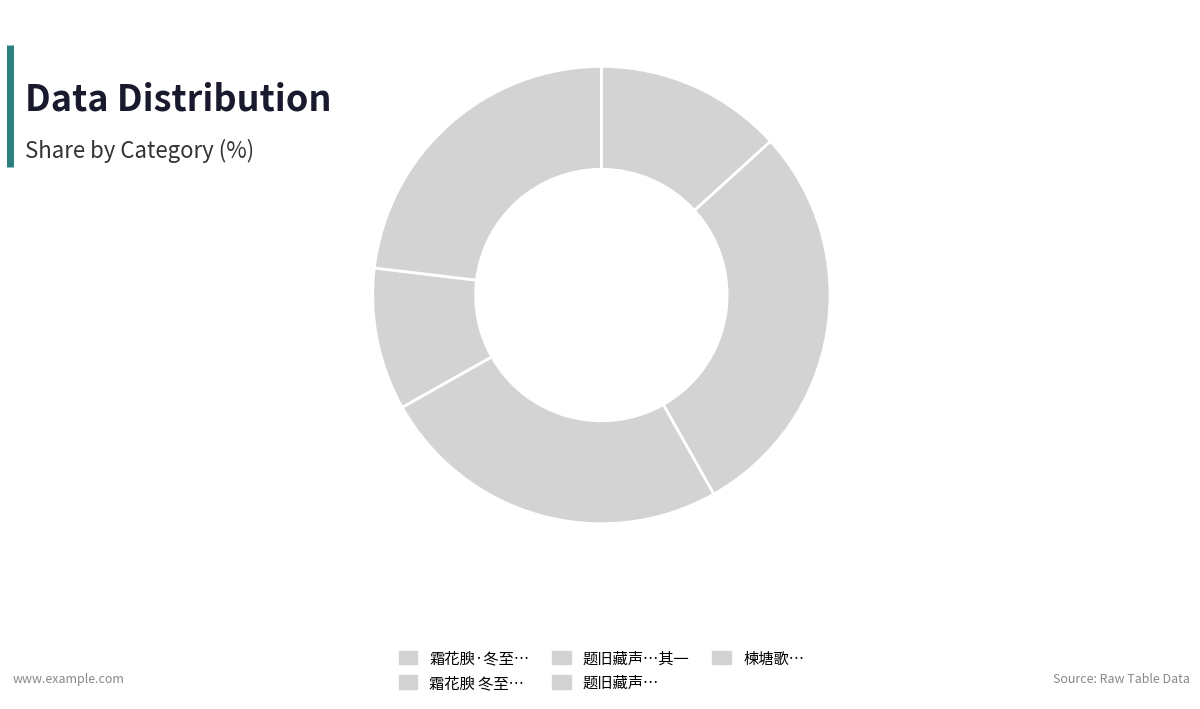

How many segments does this pie chart have?

5